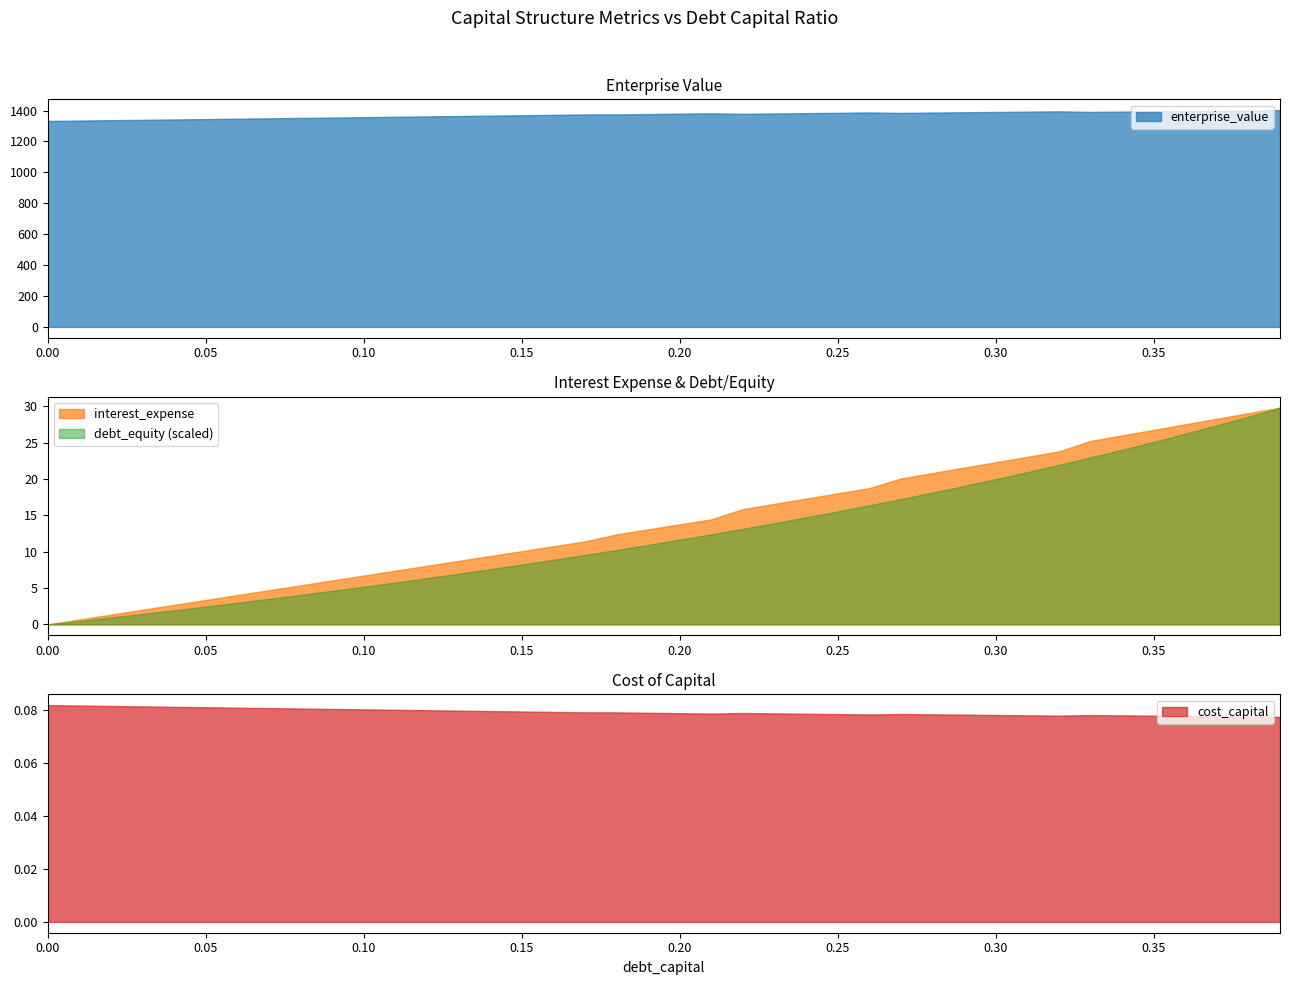

What is the minimum value for enterprise_value?

1332.5